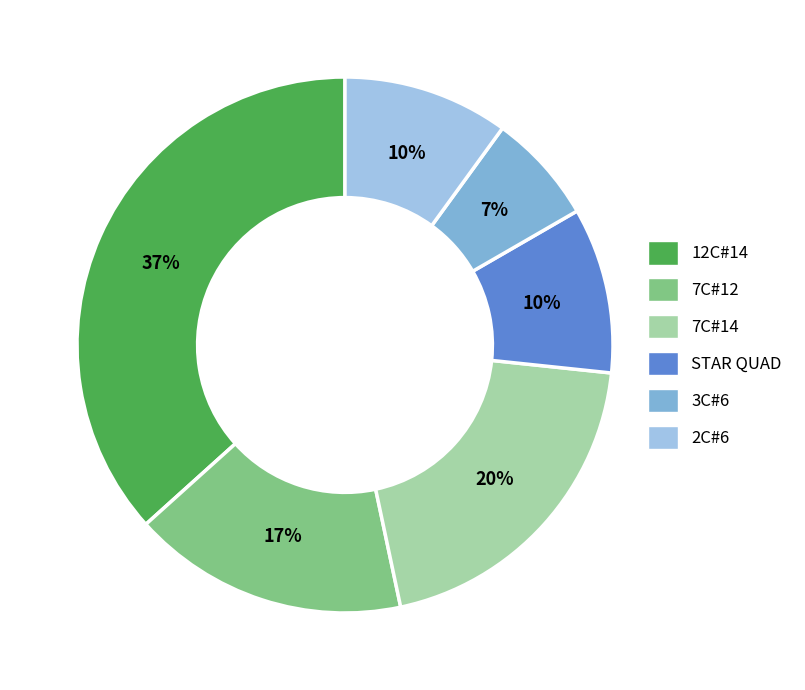

To the nearest percent, what portion does 7C#12 represent?

17%